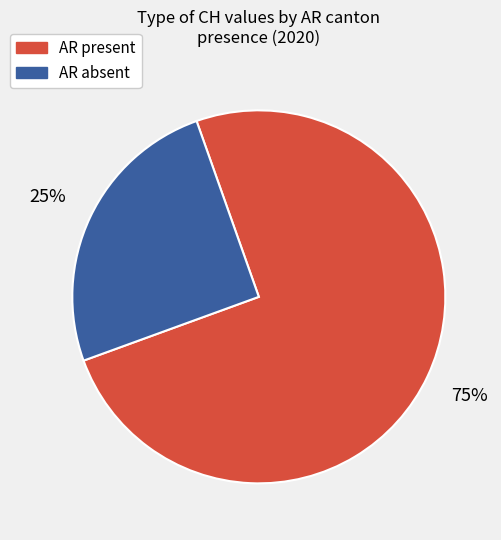

Is there a majority slice in this chart?

Yes